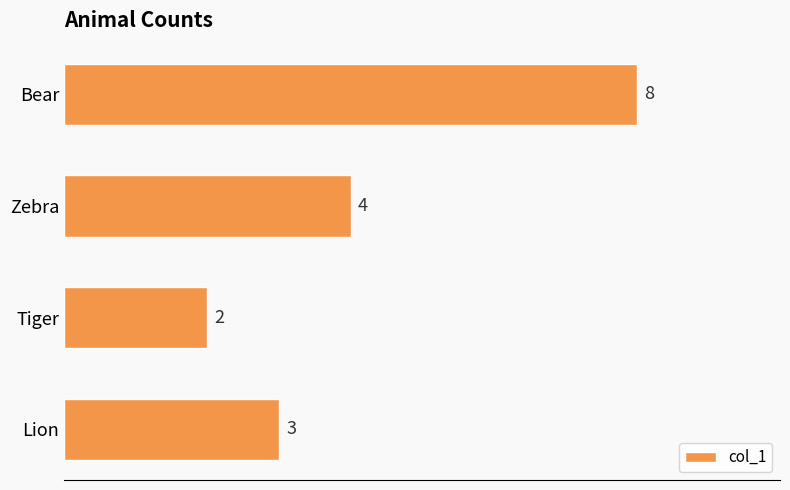

What is the difference between the maximum and minimum values?

6